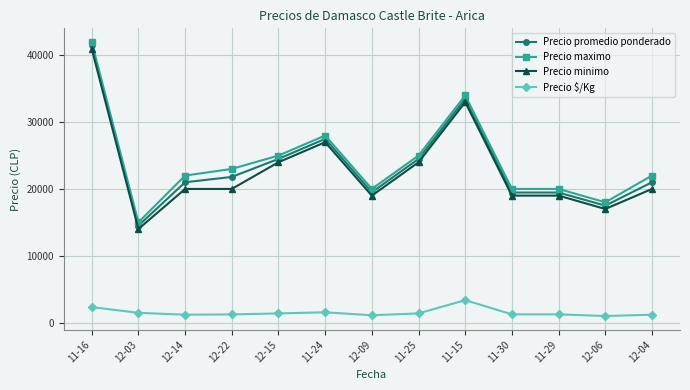

True or false: Precio promedio ponderado has more than 1 points higher than both neighbors.

True